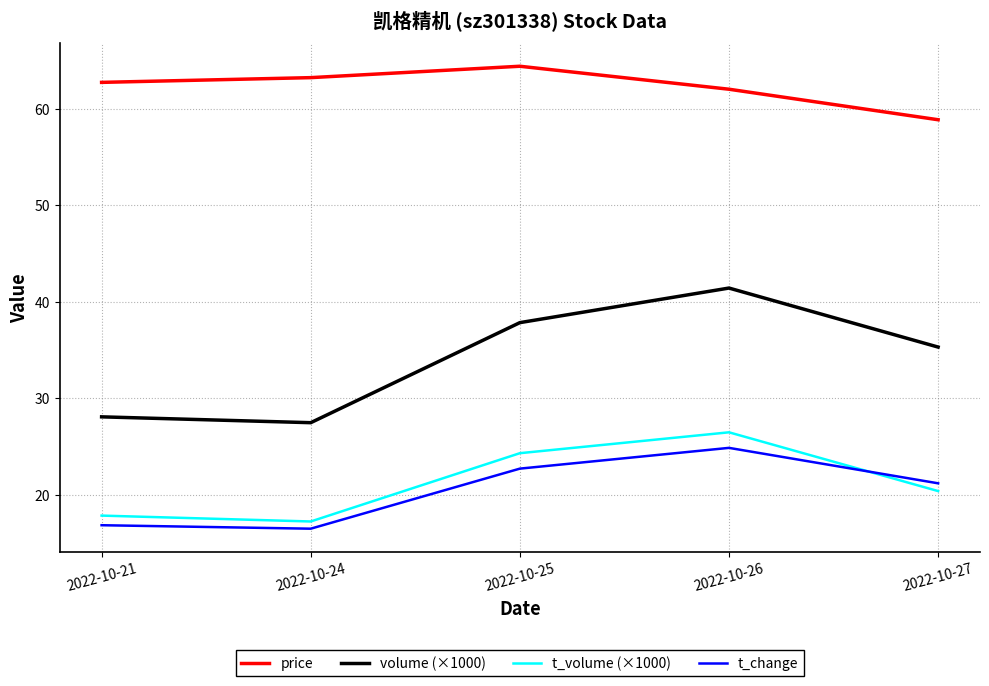

What is the lowest value of the volume (×1000) series?

27.5